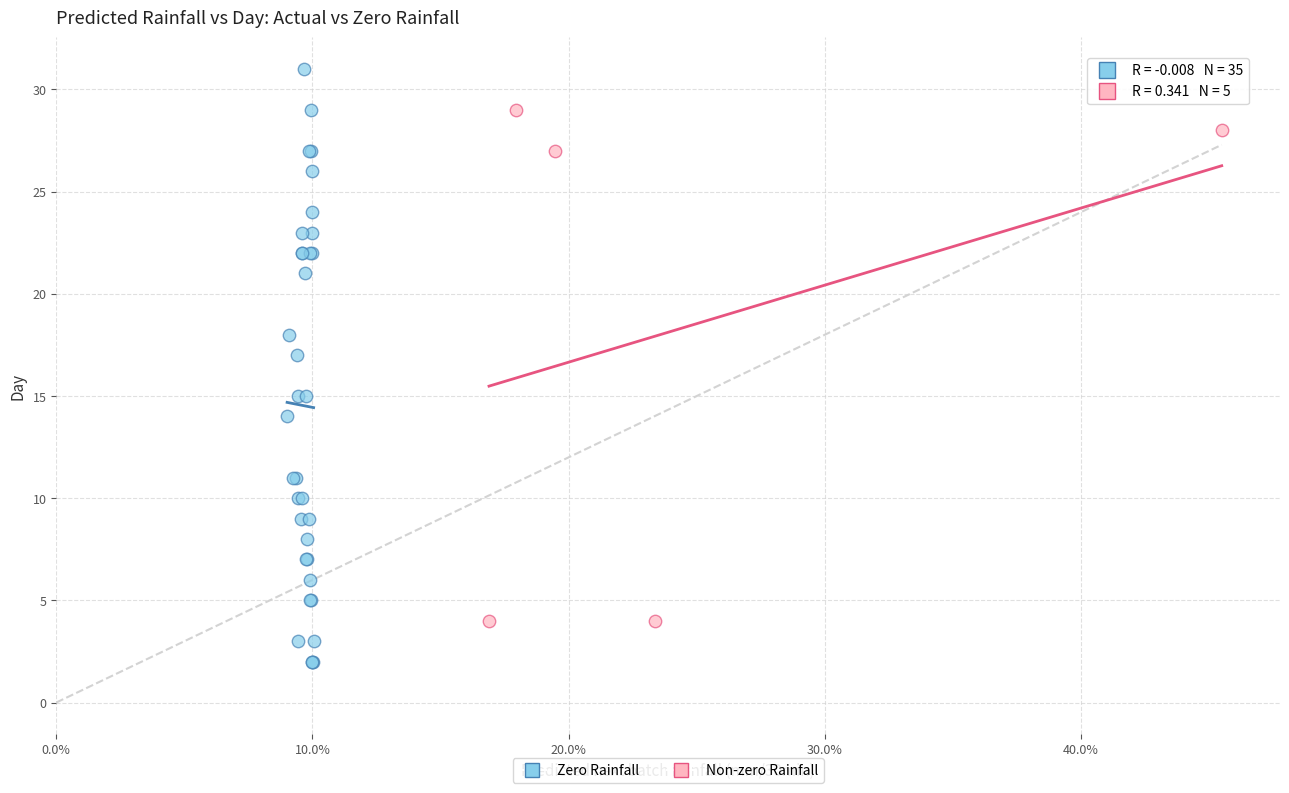

What are all the series names shown in the legend?

Zero Rainfall, Non-zero Rainfall